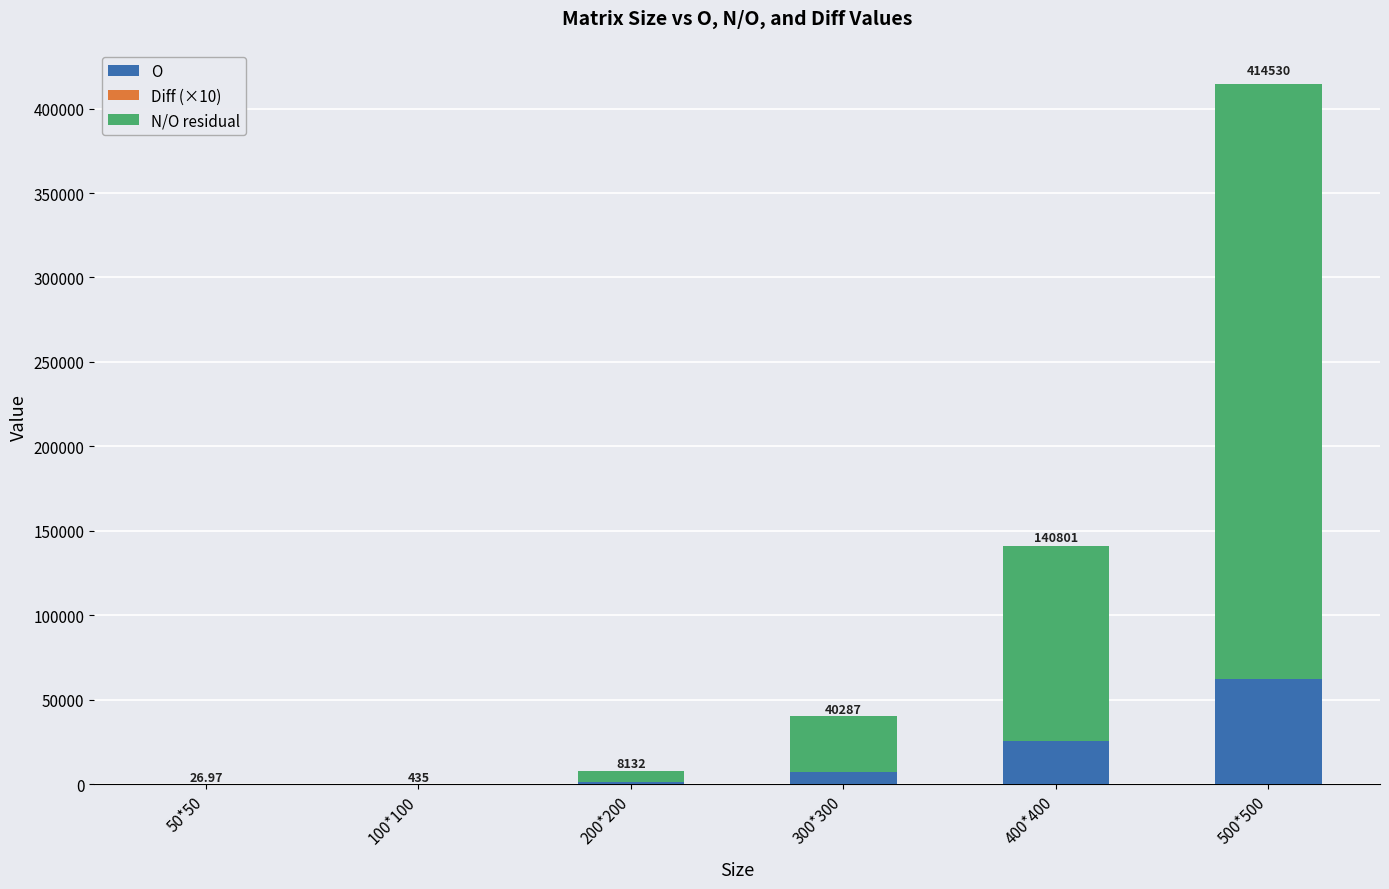

What is the sum of all O values?

96374.6